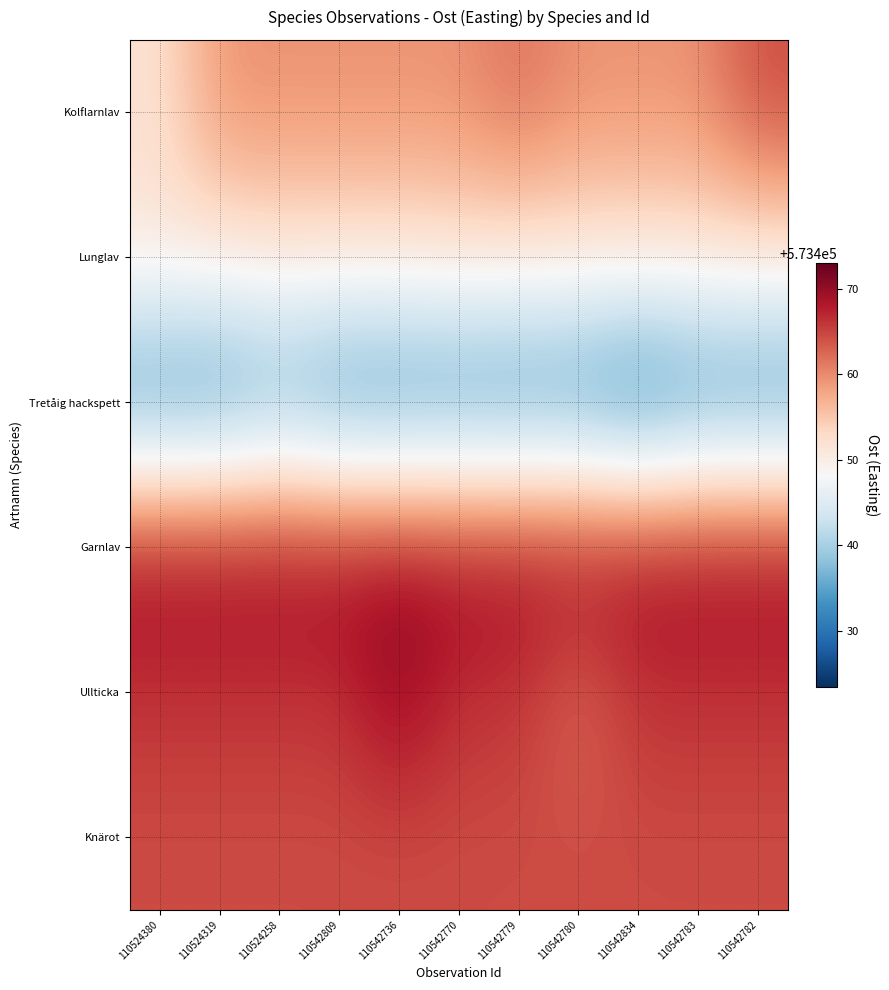

Count the number of data series in this chart.

6